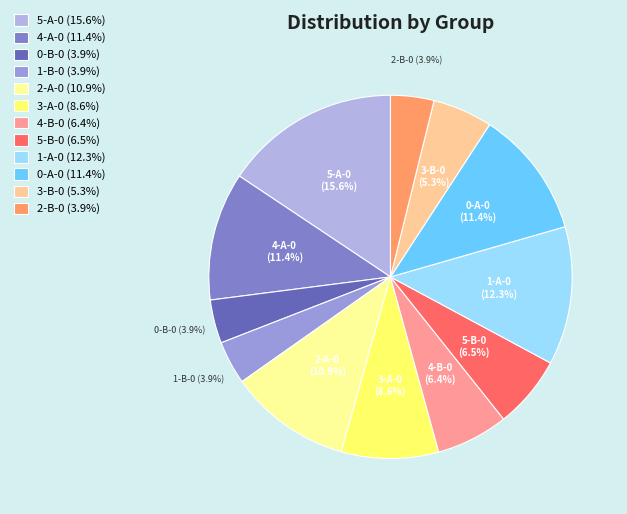

What is the total percentage of 3-A-0 (8.6%) and 0-B-0 (3.9%)?

12.5%